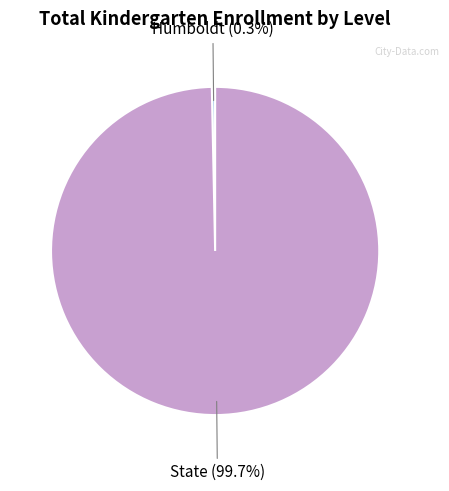

Is there a majority slice in this chart?

Yes